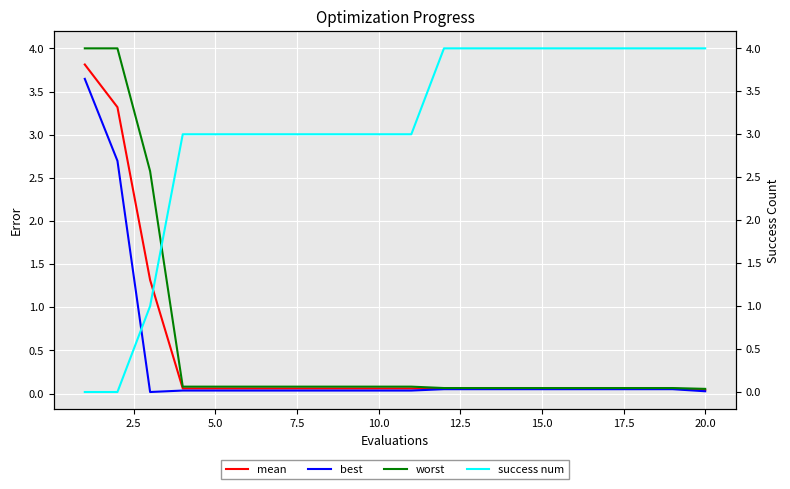

At 7.5, list the series in order from smallest to largest.

best, mean, worst, success num